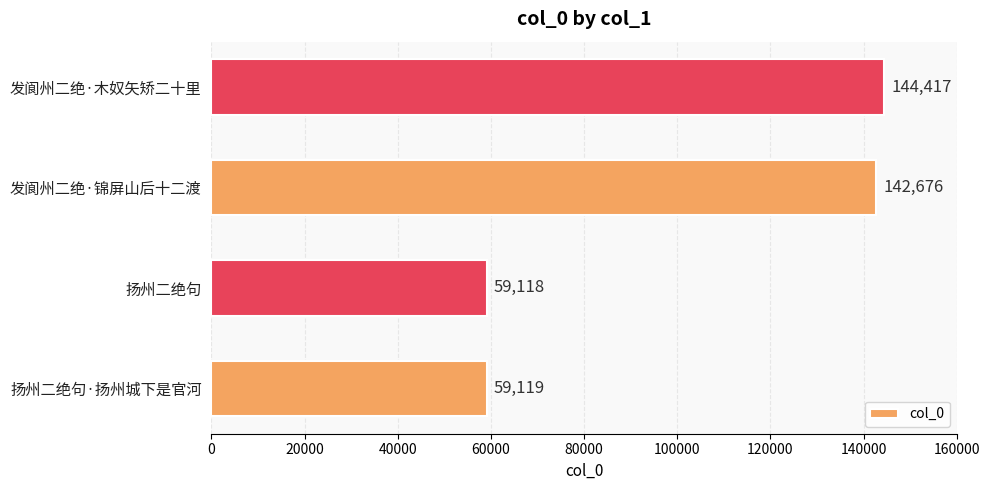

Approximately how many times larger is the value at 扬州二绝句 compared to 发阆州二绝·木奴矢矫二十里?

0.4